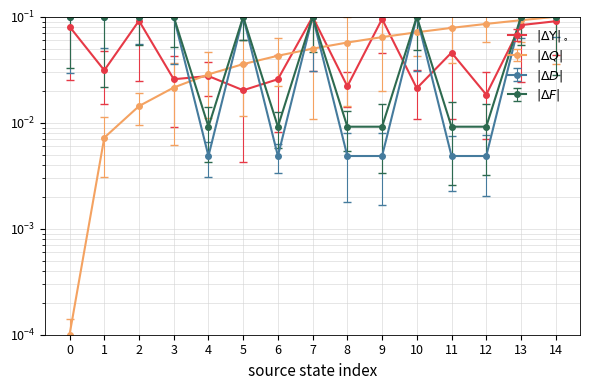

The value of source_state at 13 is 0.1. True or false?

False